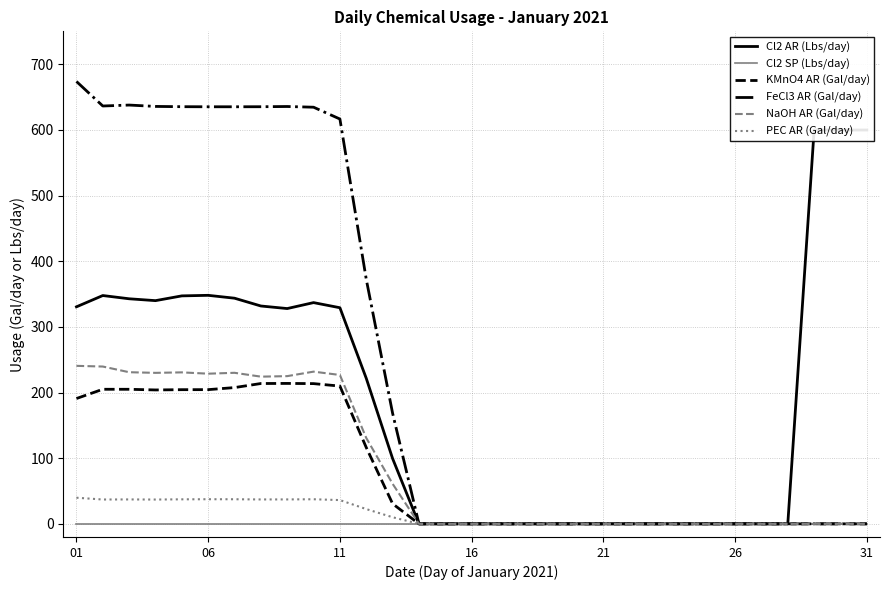

The value of KMnO4 AR (Gal/day) at 21 is 100.4. True or false?

False